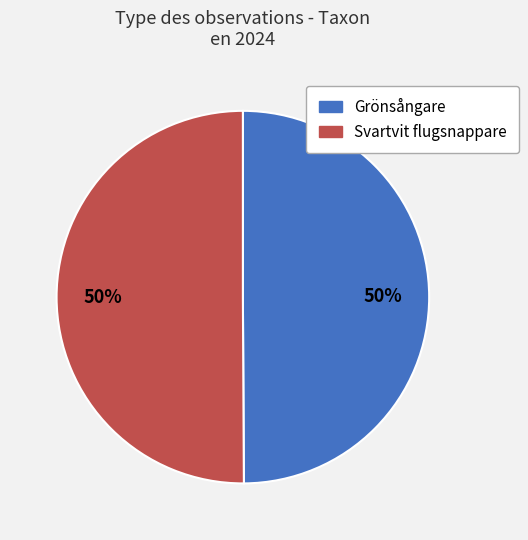

The Svartvit flugsnappare slice represents 60% of the pie. True or false?

False